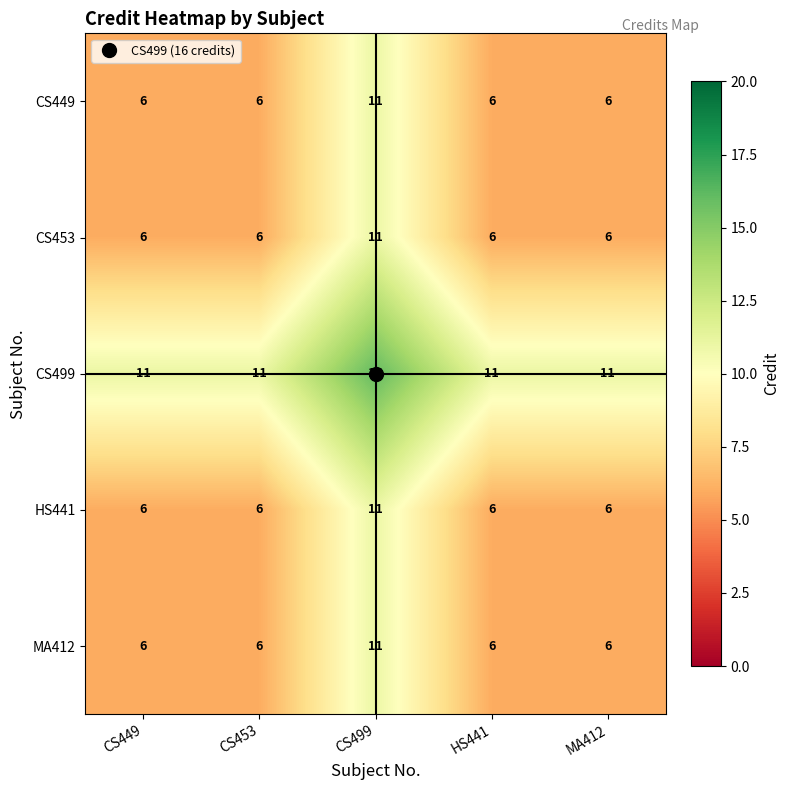

Count the CS453 values in the range 6 to 7.

4